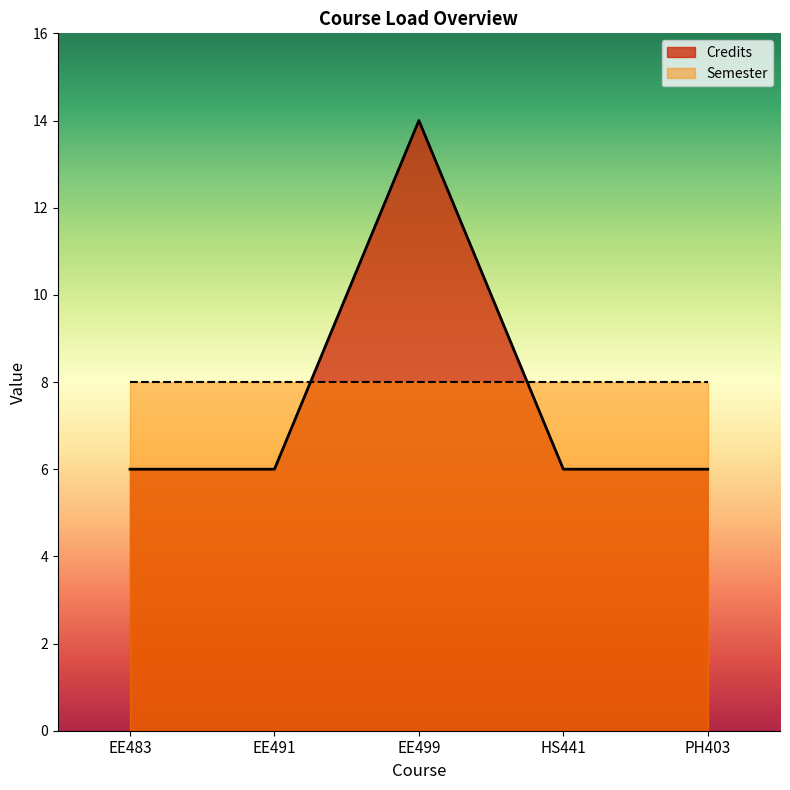

What is the minimum value shown in the chart?

6